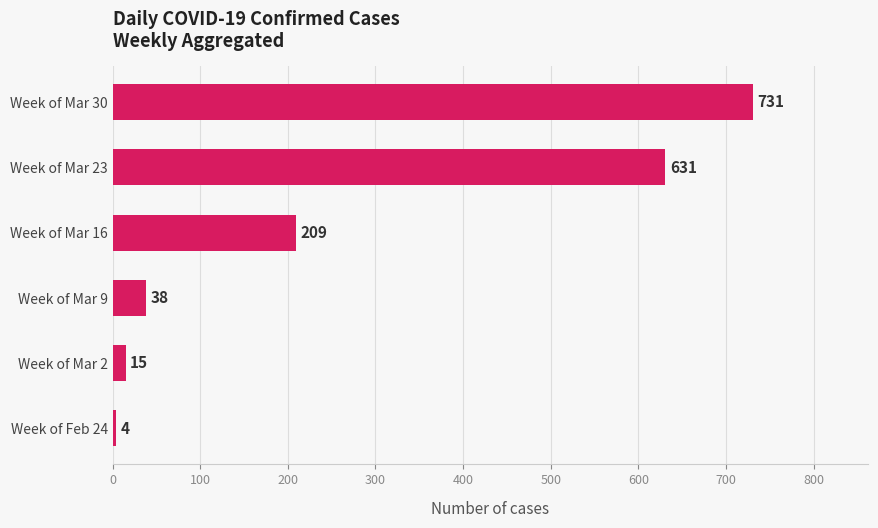

How many bars are there in total?

6